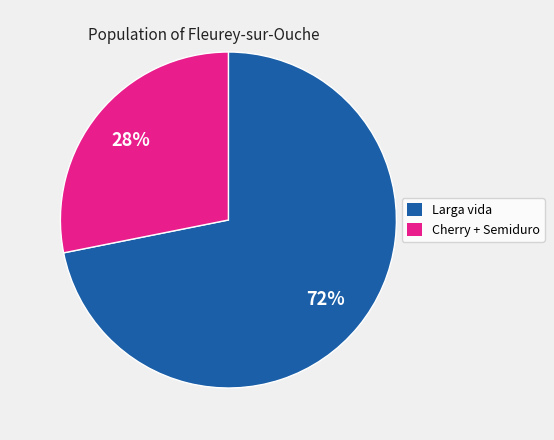

To the nearest percent, what is the average slice percentage?

50%